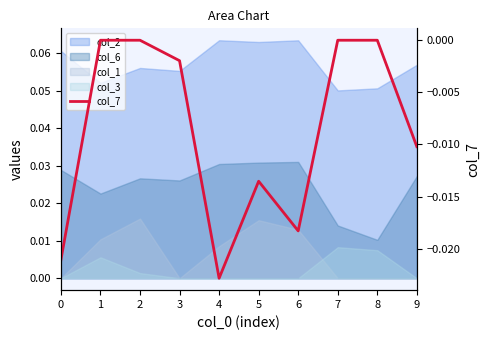

True or false: the data has more than 2 interior local peaks.

False